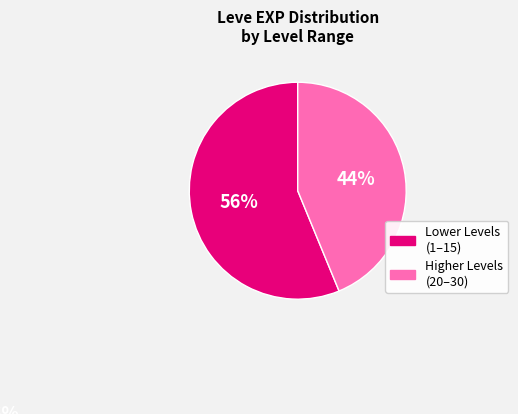

To the nearest percent, what is the difference between the largest and smallest slice percentages?

12%